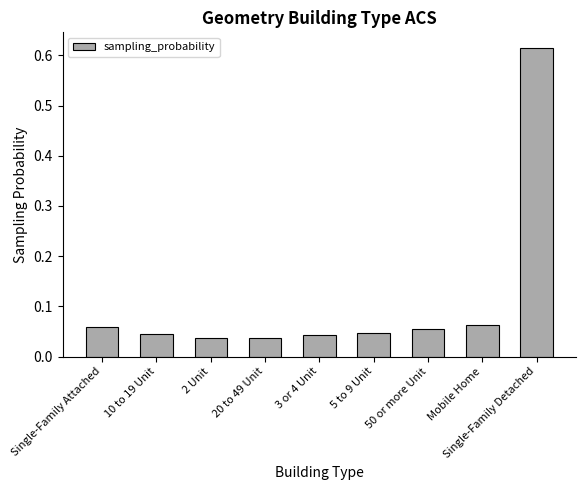

What is the label of the 4th bar from the left?

20 to 49 Unit